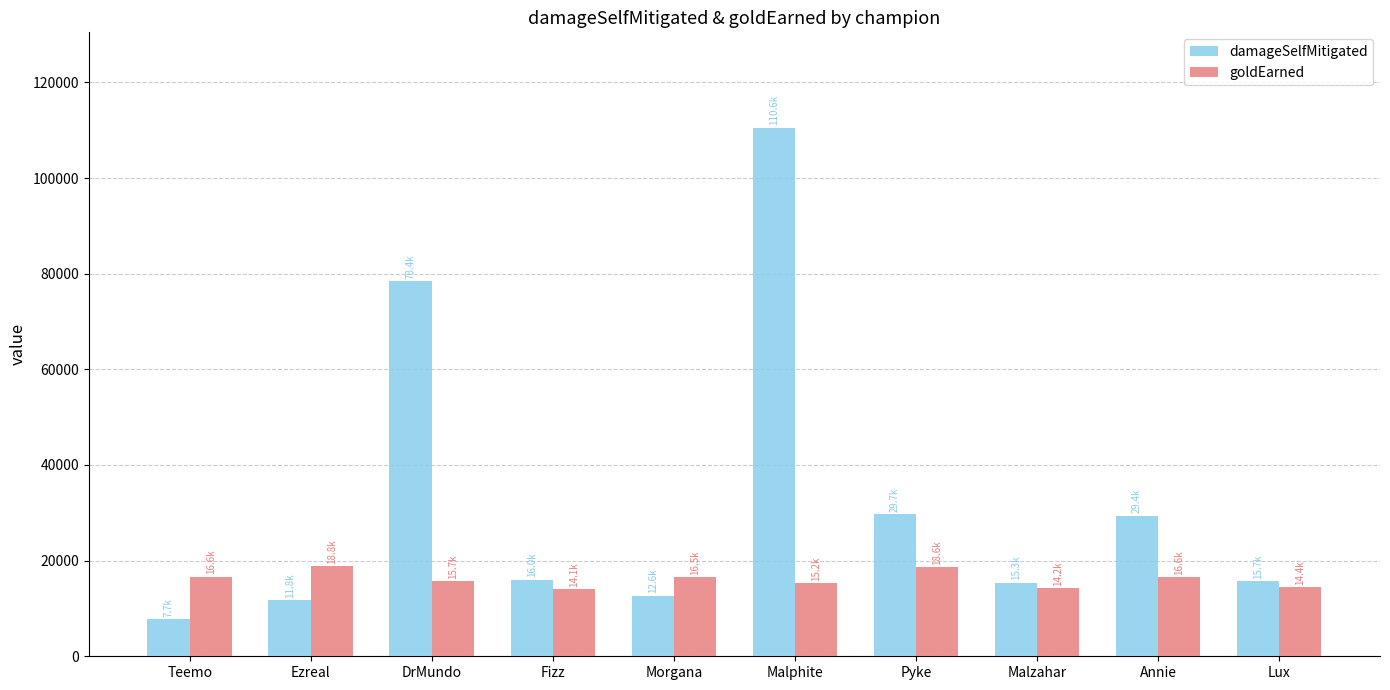

The value of damageSelfMitigated at Morgana is 12637. True or false?

True